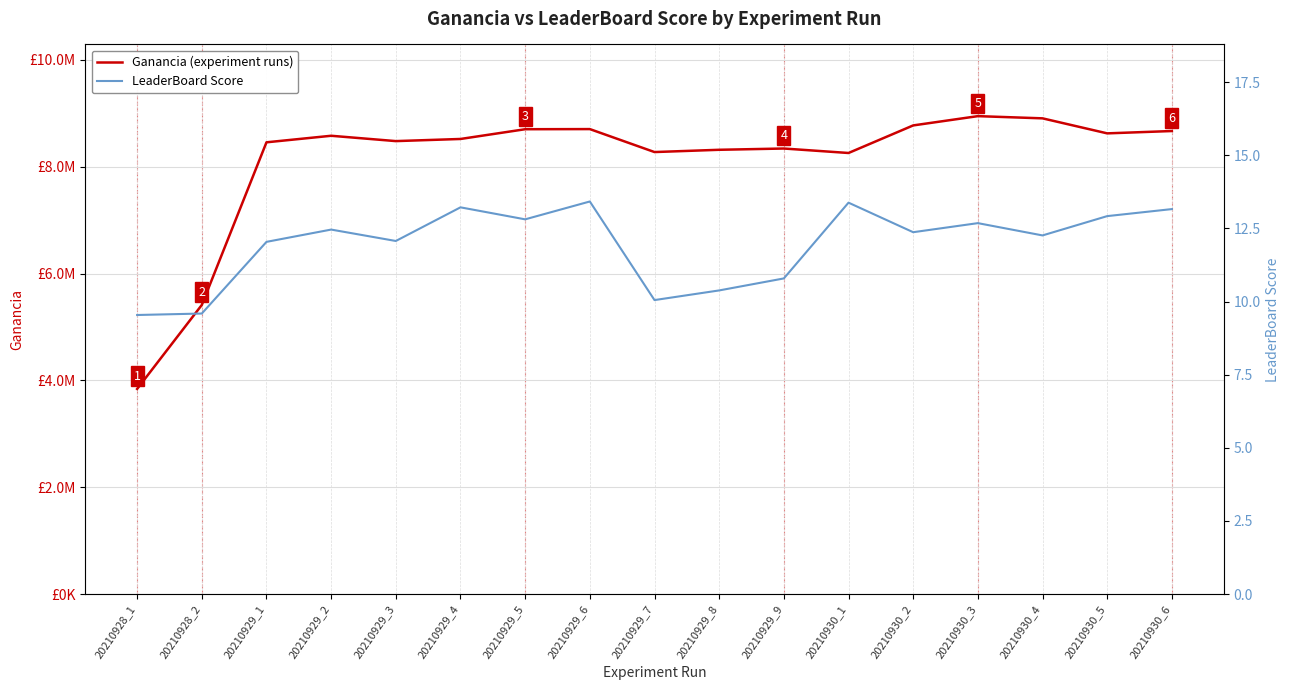

True or false: LeaderBoard Score has more than 0 interior local peaks.

True